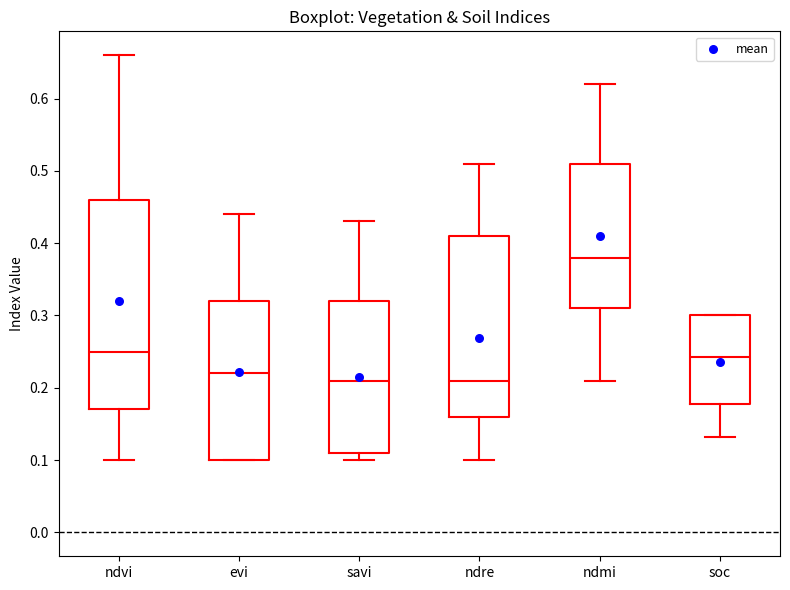

Where does the lower whisker of the box for ndvi end on the y-axis? The values are not printed on the chart, so give them approximately, as read against the axis.

0.10